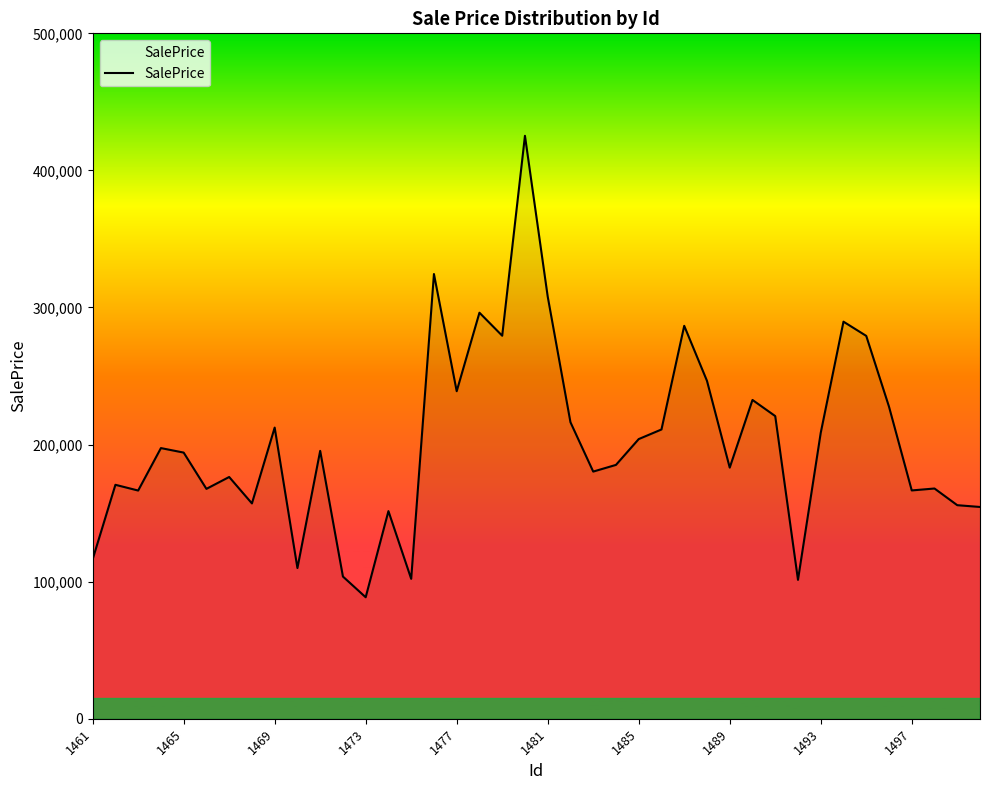

What is the difference between the maximum and minimum values?

336625.7